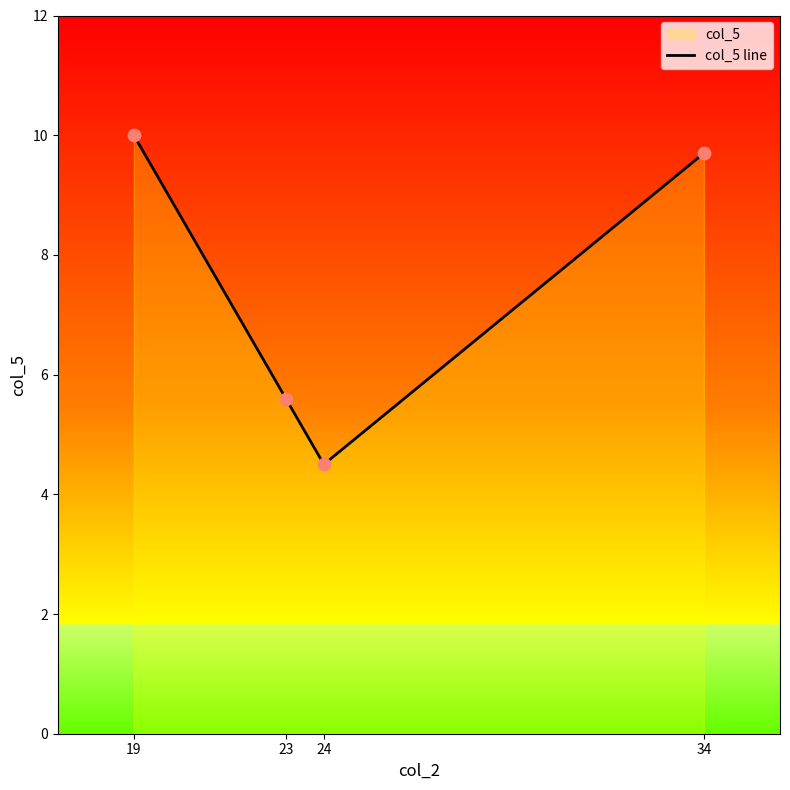

Approximately how many times larger is the value at 34 compared to 23?

1.7